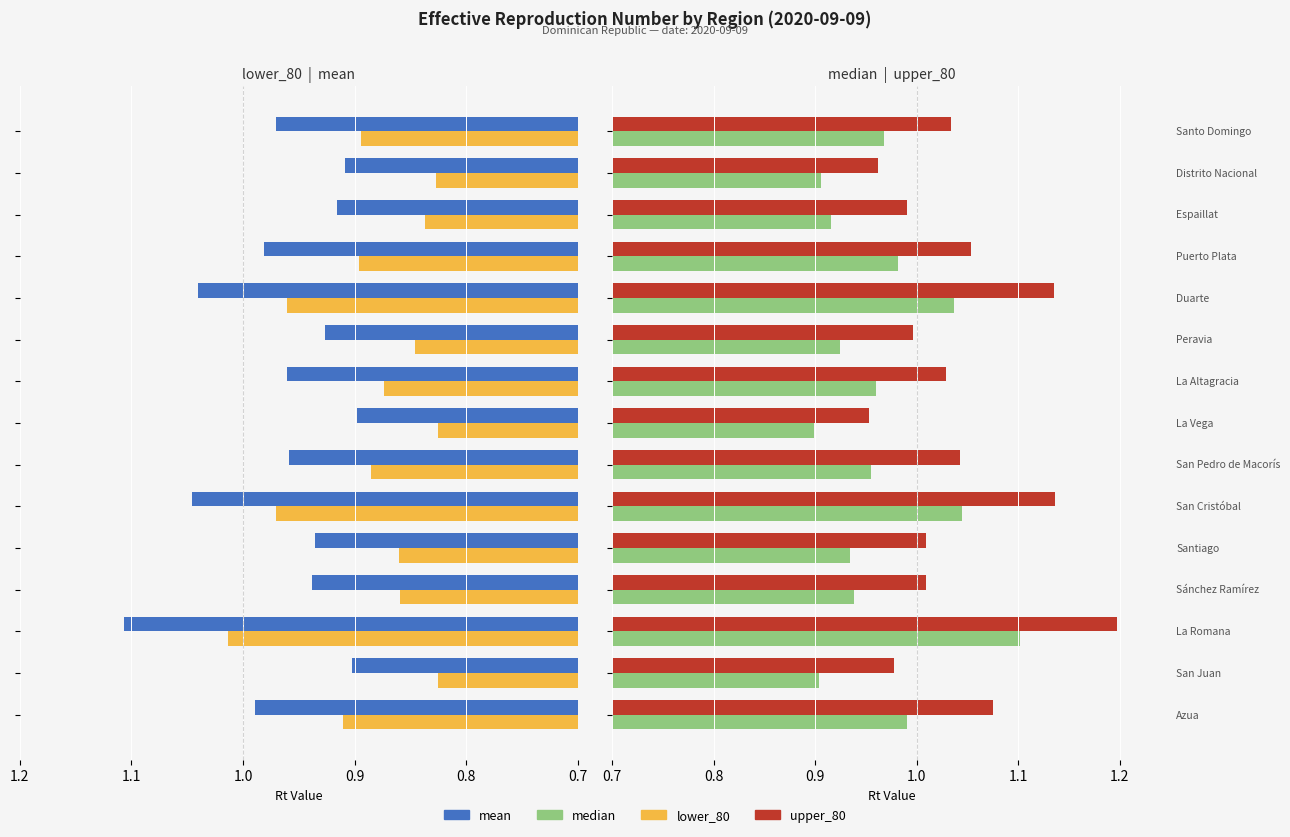

What is the label of the 10th bar from the right?

1.2